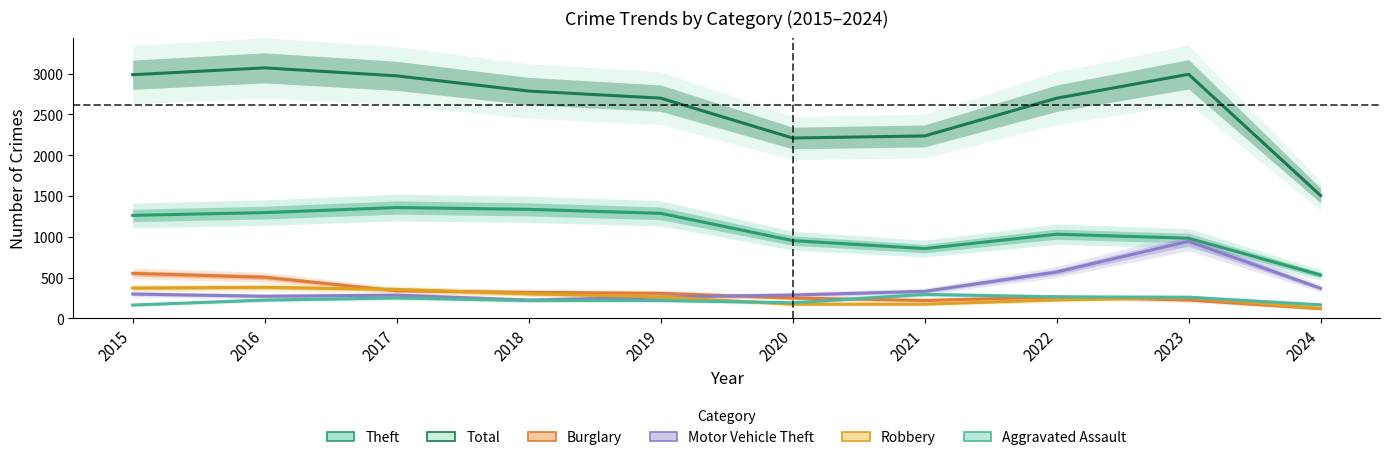

How many interior local peaks does the Burglary series have?

1